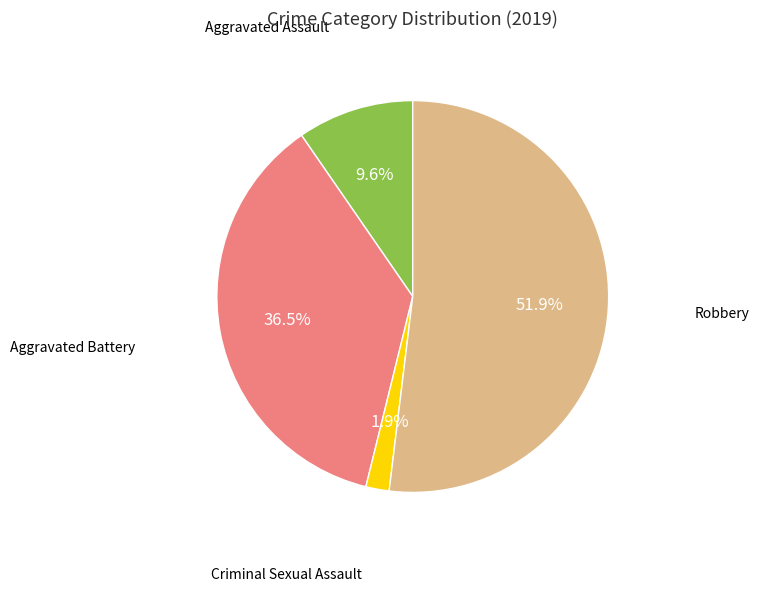

Count the number of slices in the pie.

4